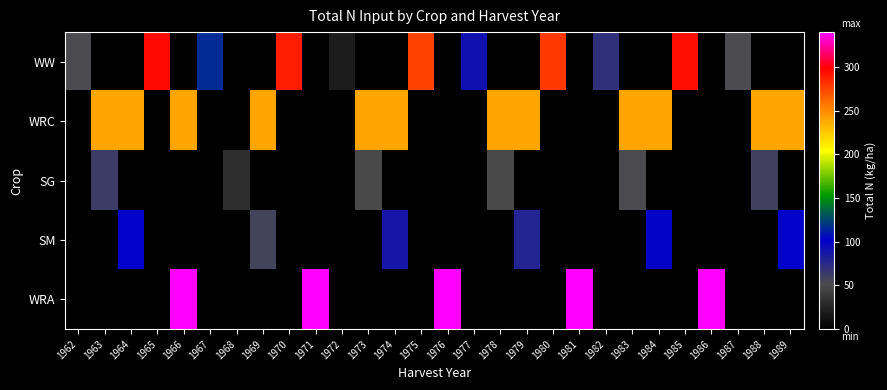

How many positive values does the SG series have?

6